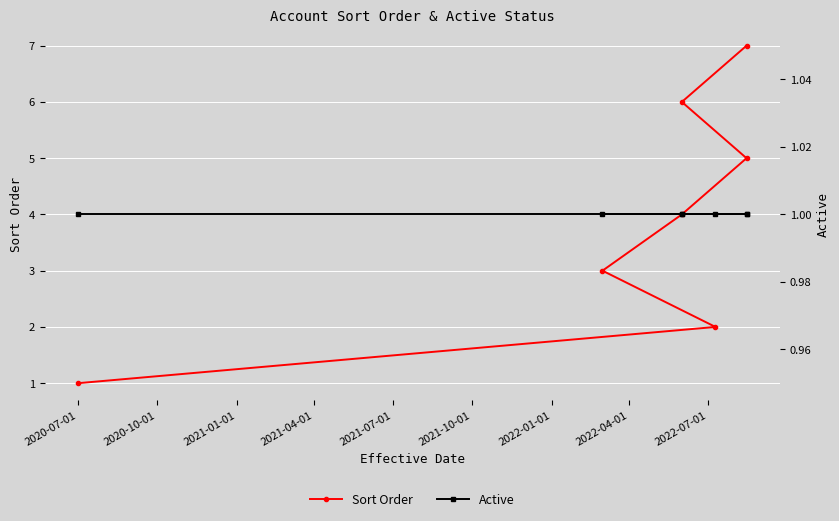

True or false: Active has a value of 1 at 2021-01-01.

True